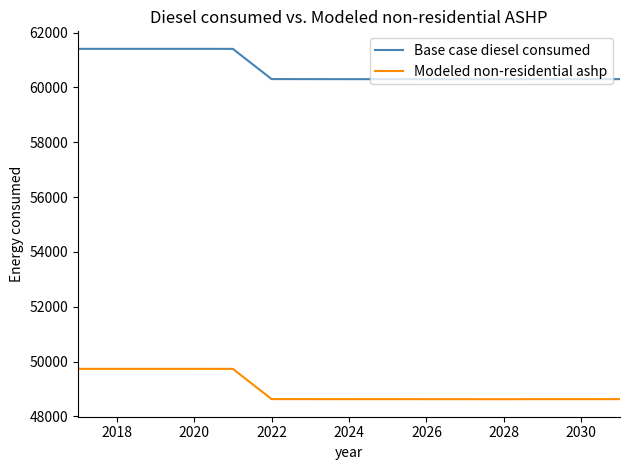

True or false: Modeled non-residential ashp and Base case diesel consumed cross at least once.

False